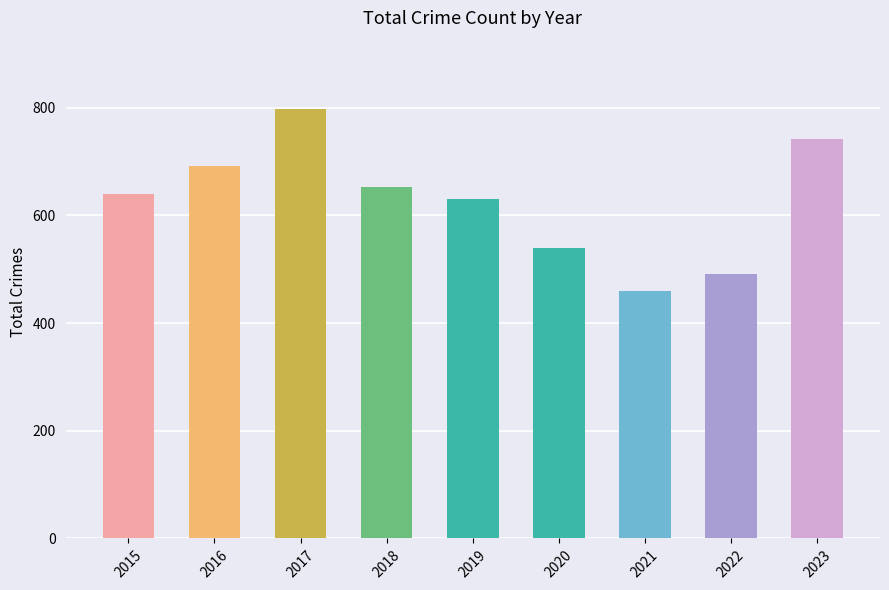

What is the smallest value displayed?

459